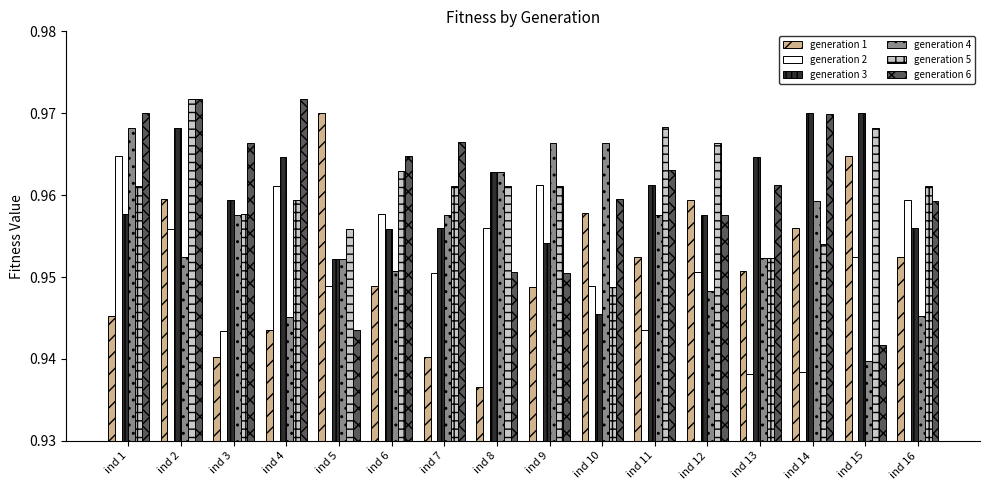

What is the total value across all series at ind 3?

5.7